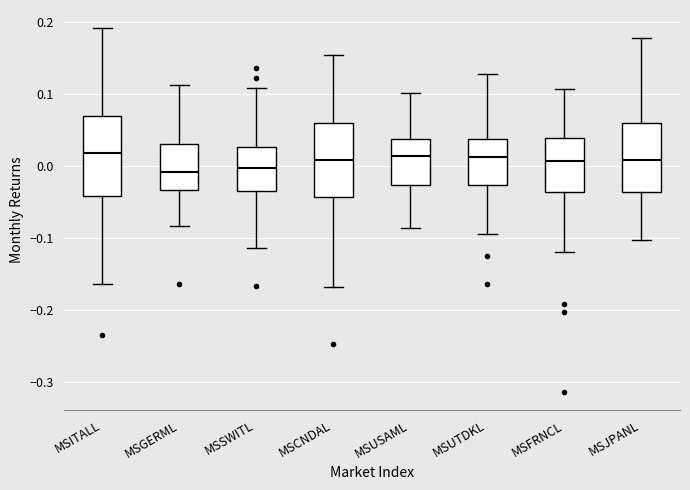

Where is the lower edge of the box for MSSWITL on the y-axis? The values are not printed on the chart, so give them approximately, as read against the axis.

-0.03